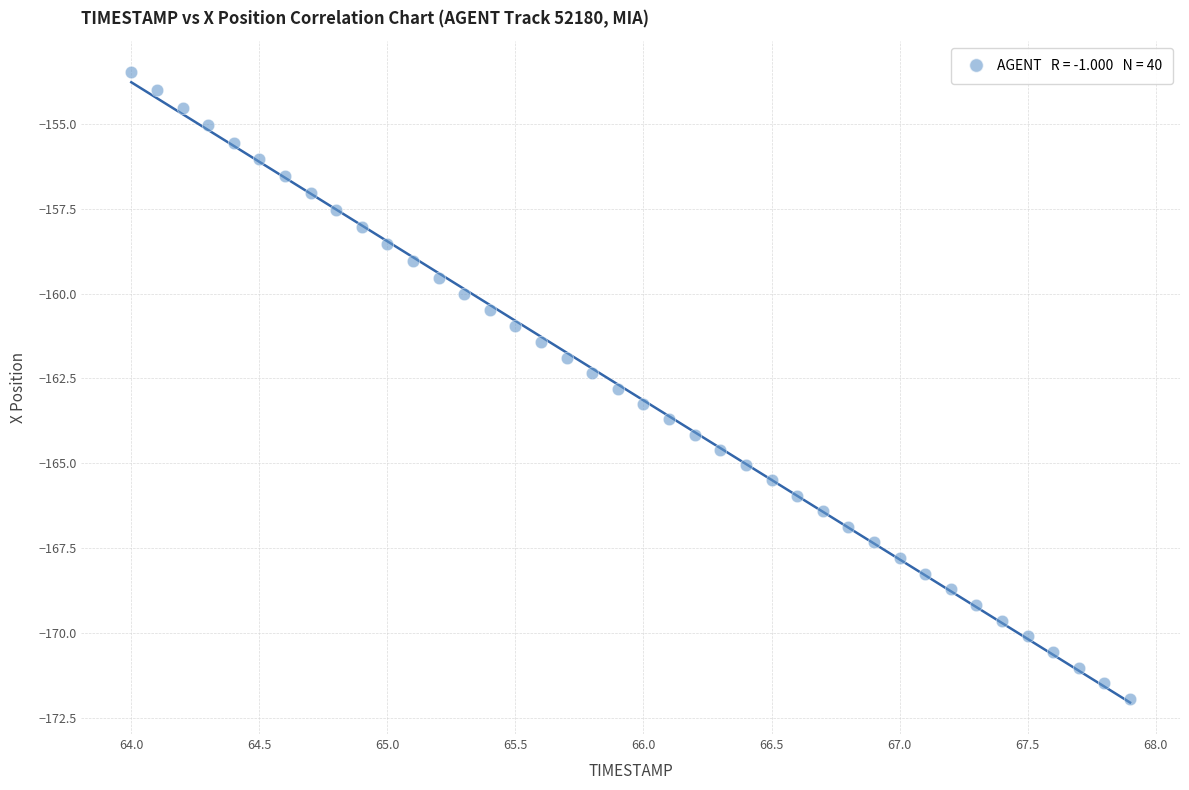

What is the range of X values (max minus min)?

3.9